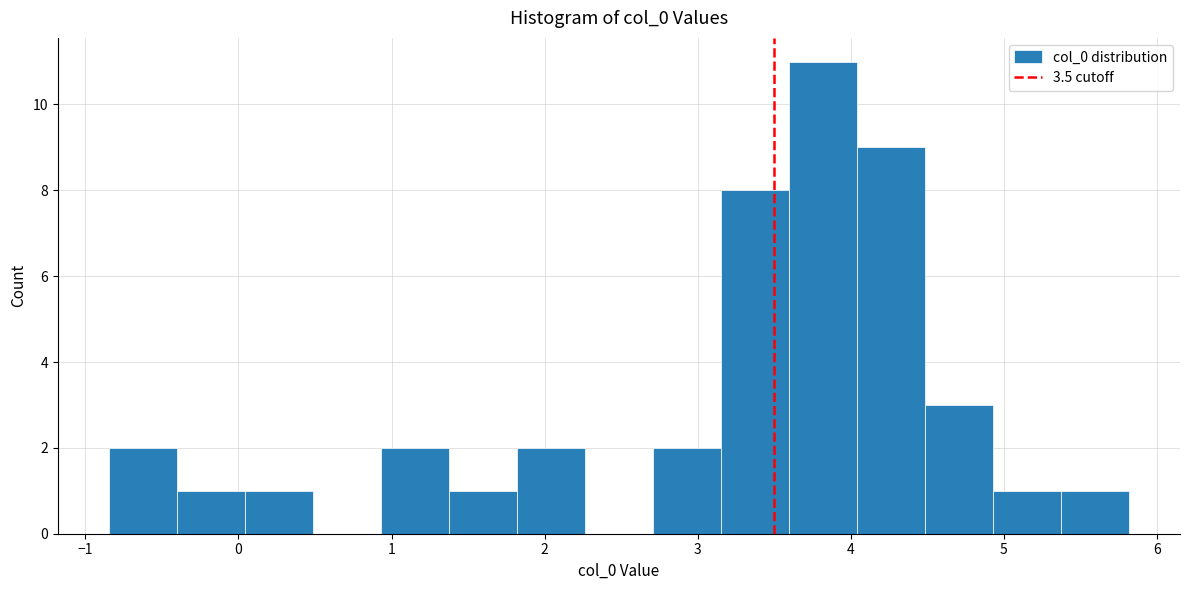

Over which range of the x-axis is the bar tallest?

3.6 to 4.0